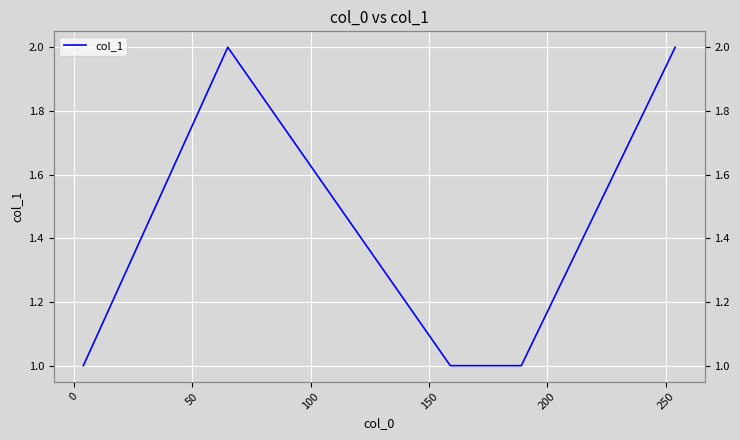

Is this an area chart (filled region under the line)?

No